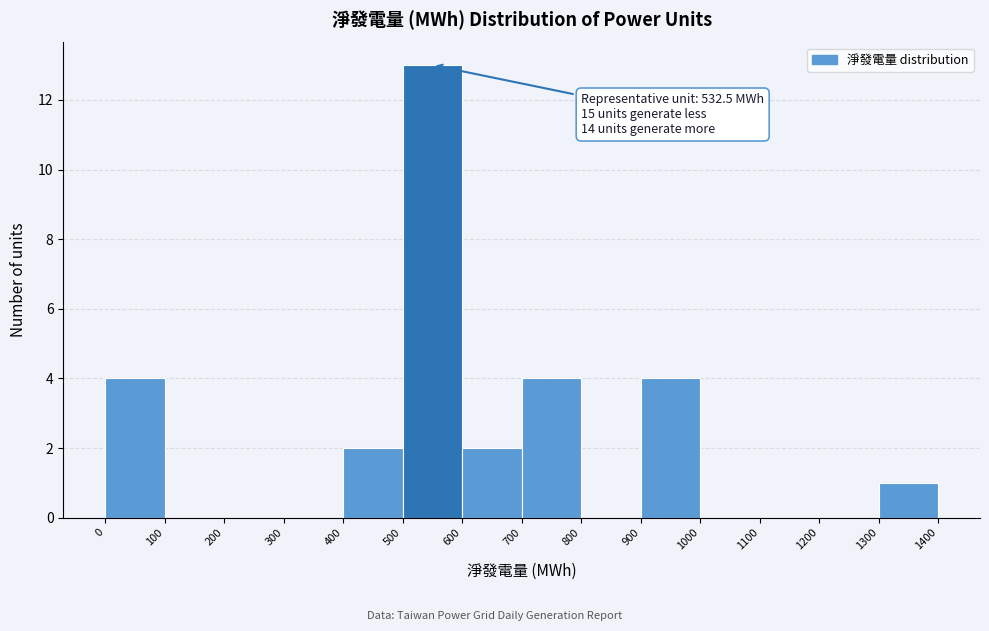

Which range on the x-axis has the tallest bar?

500 to 600